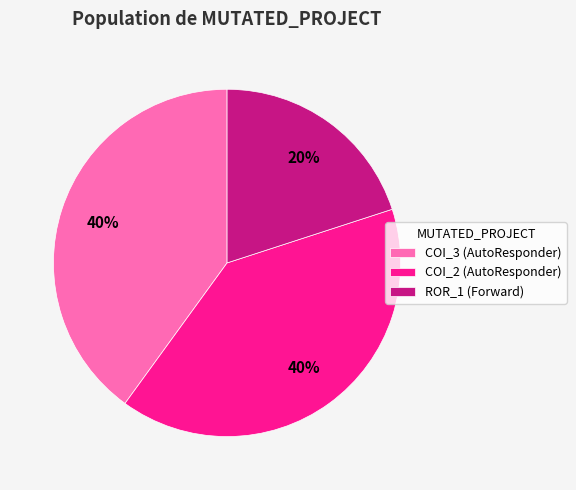

To the nearest percent, what is the difference between the COI_2 (AutoResponder) and ROR_1 (Forward) slice percentages?

20%